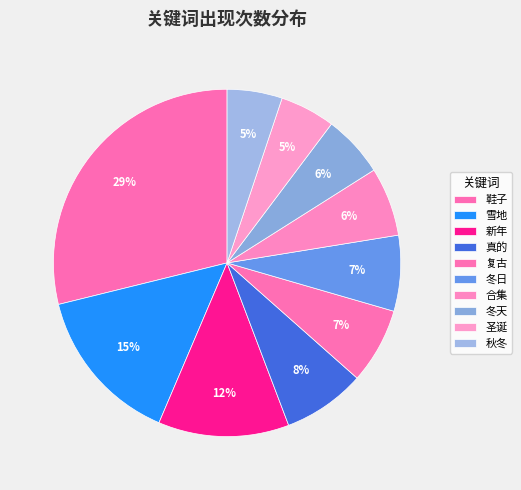

Count the number of slices in the pie.

10